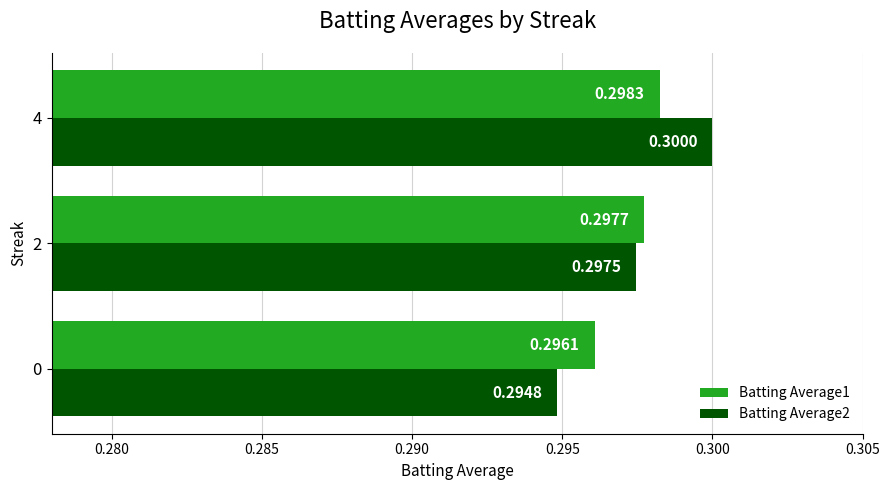

What is the sum of the Batting Average2 values at 4 and 2?

0.6